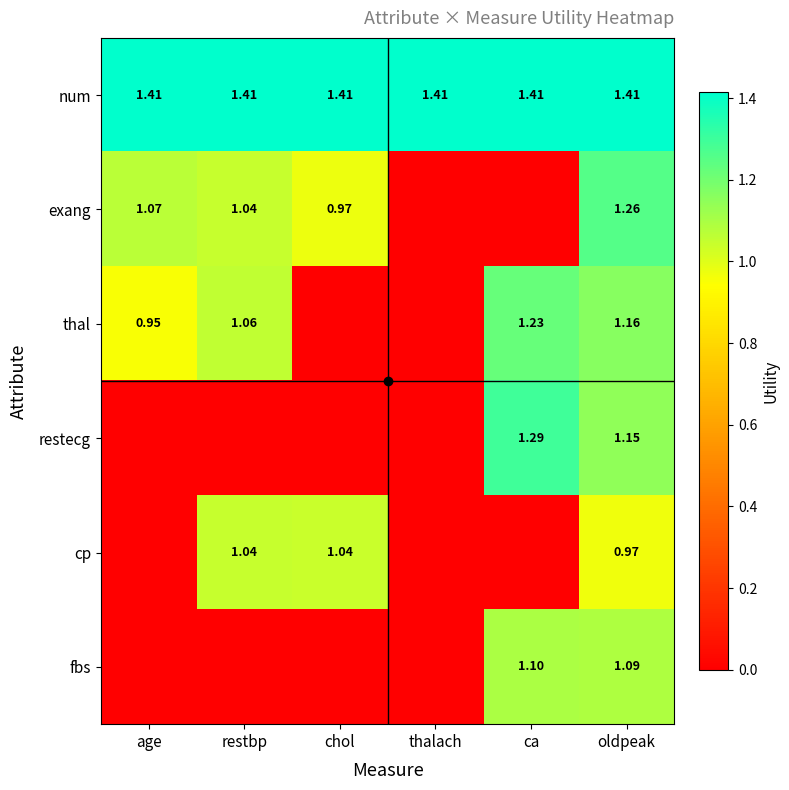

Is the value of exang at age greater than the value of restecg at thalach?

Yes